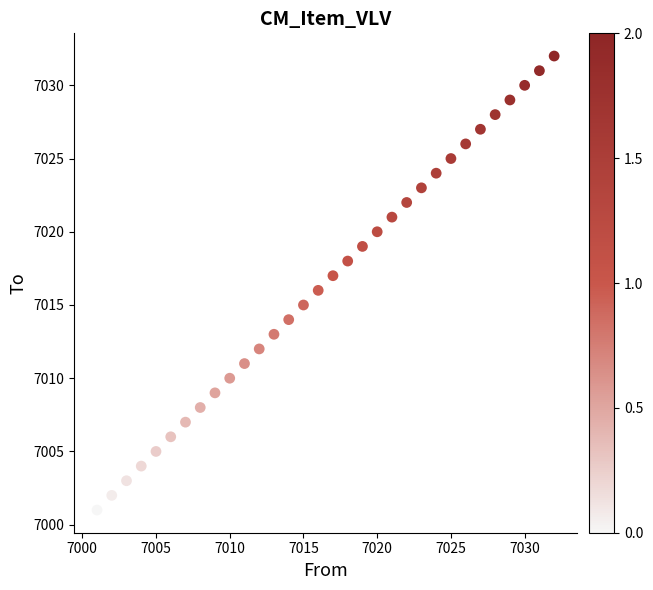

What is the range of X values (max minus min)?

31